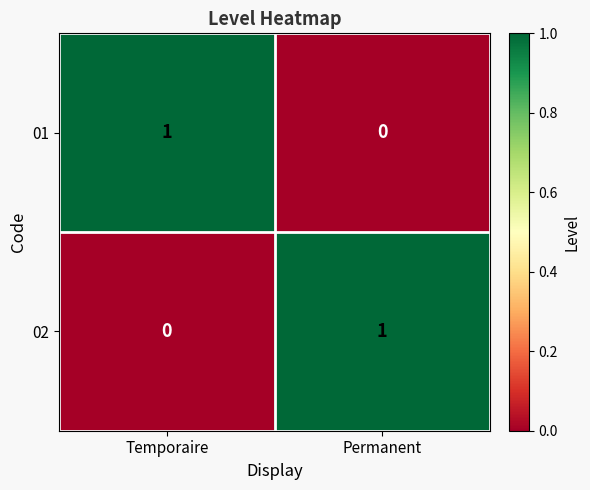

The 02 series shows 0 at Temporaire. True or false?

True